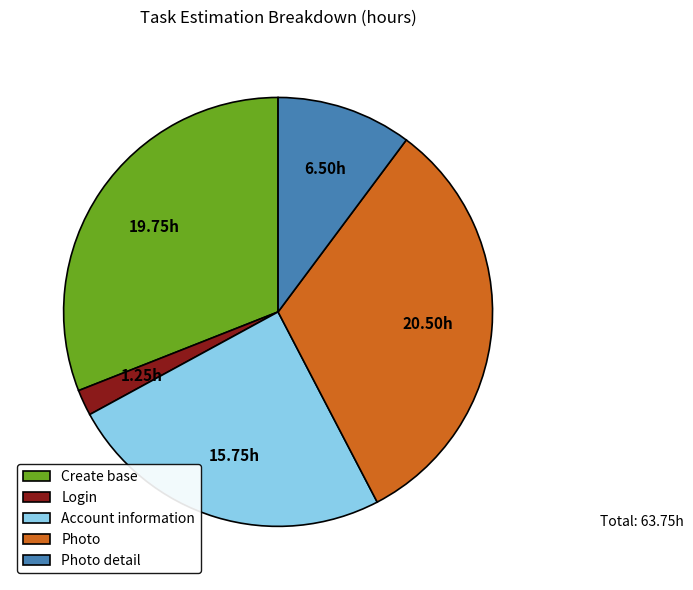

The Create base slice represents 31% of the pie. True or false?

True